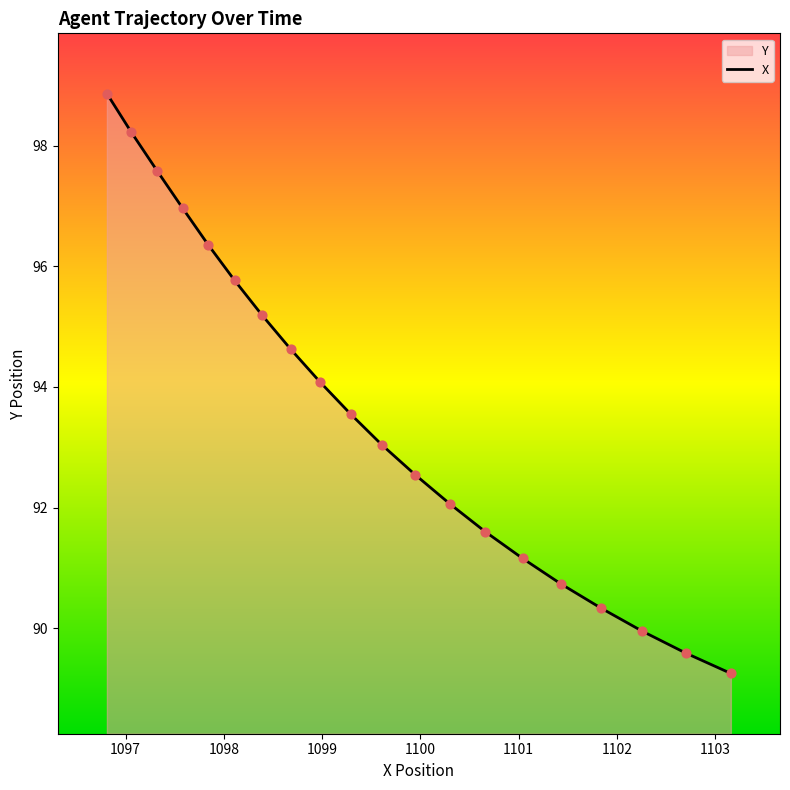

Which series has the largest total across all categories?

X